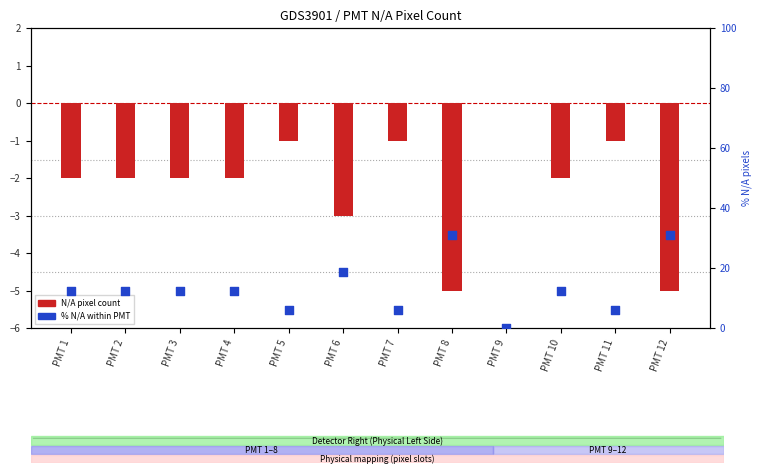

What is the total value across all series at PMT 6?

15.8